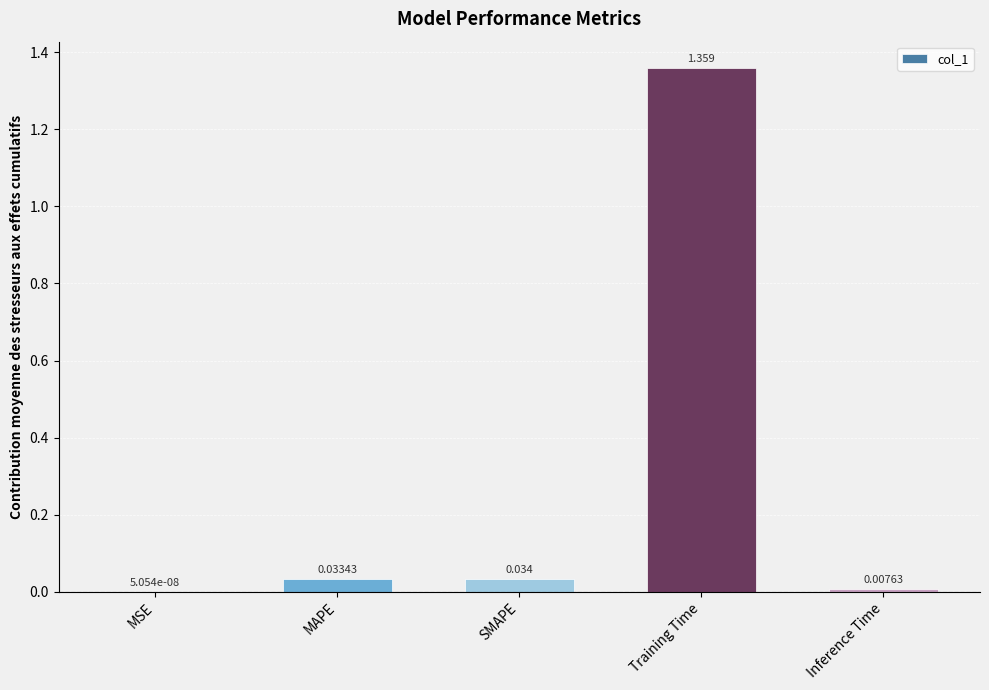

Which label corresponds to the largest value in the chart?

Training Time